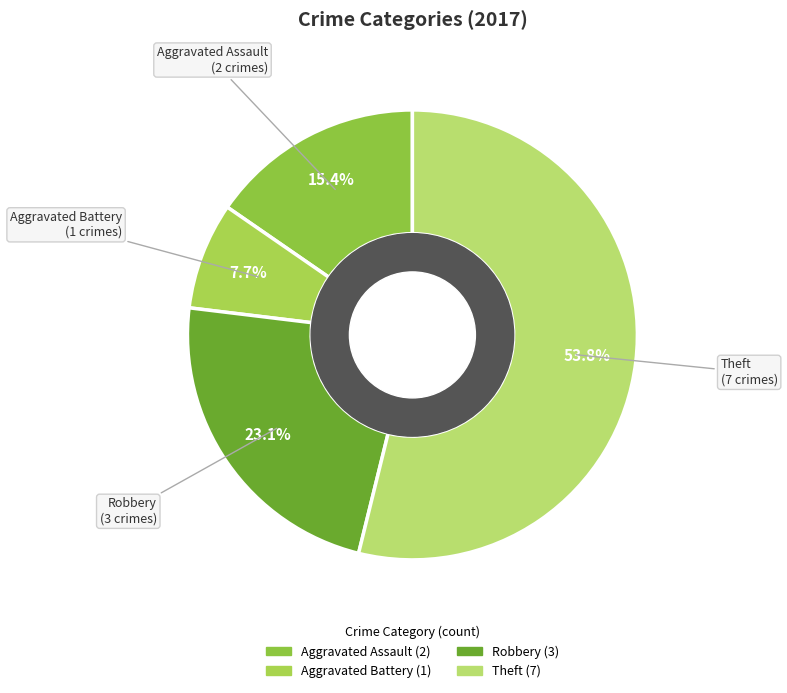

Between Aggravated Assault and Robbery, which is larger?

Robbery